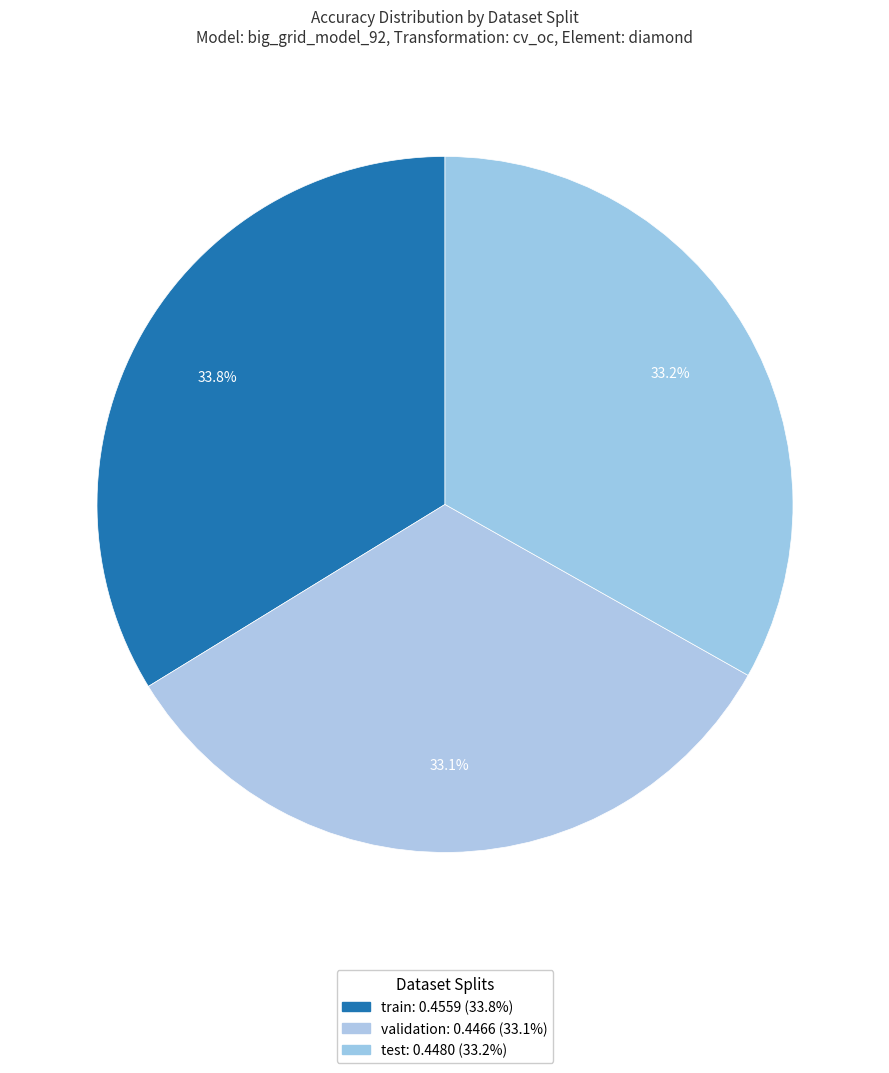

Is the sum of train and test greater than half?

Yes